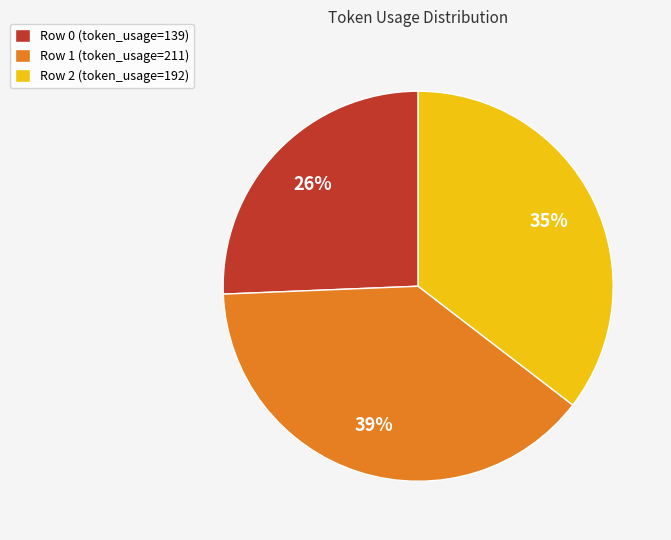

Between Row 1 (token_usage=211) and Row 2 (token_usage=192), which is larger?

Row 1 (token_usage=211)